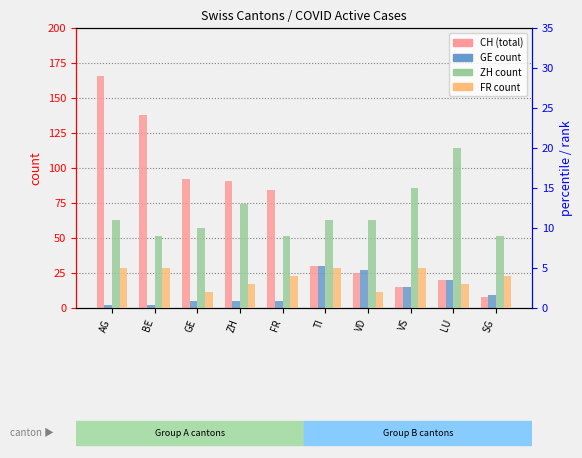

Count the number of categories in the chart.

10